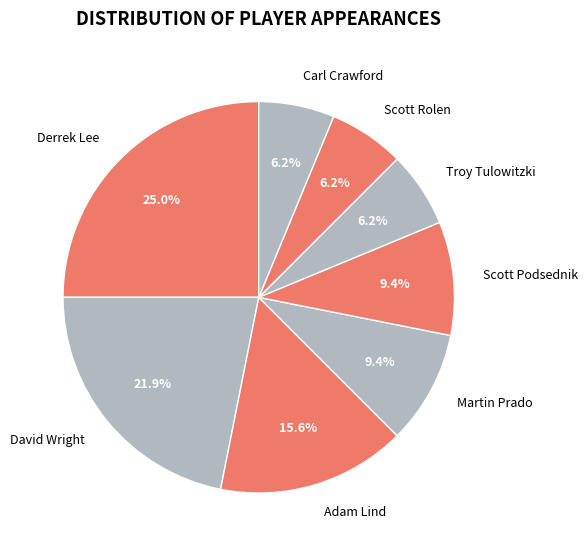

Which category has the biggest portion of the pie?

Derrek Lee